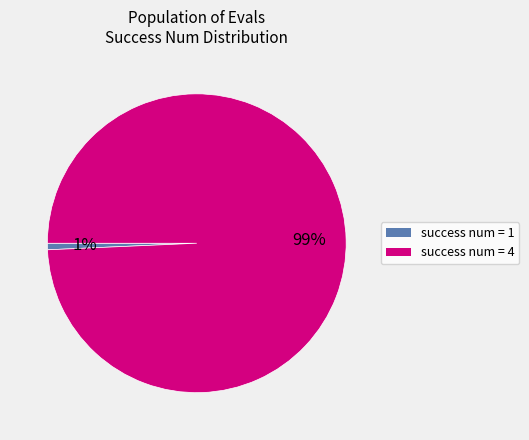

To the nearest percent, what is the average slice percentage?

50%